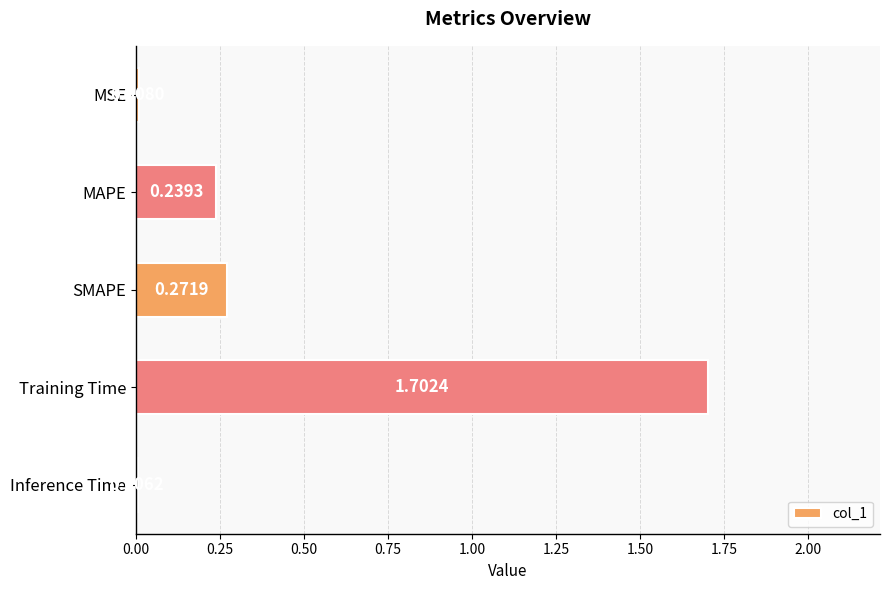

At which label is the value closest to 0?

Inference Time